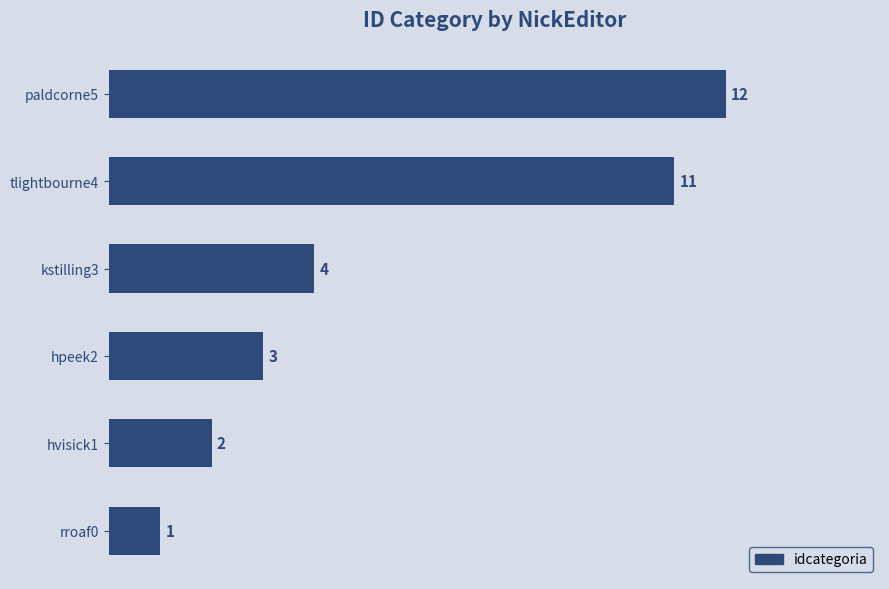

List the labels in order of value, largest first.

paldcorne5, tlightbourne4, kstilling3, hpeek2, hvisick1, rroaf0